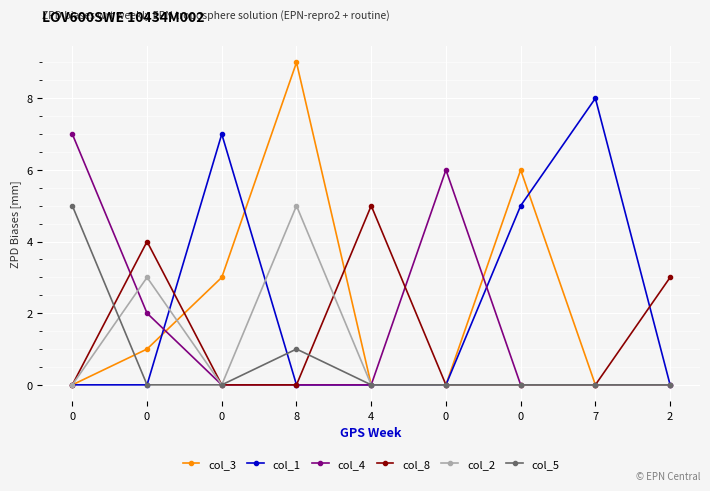

Reading left to right, list all the values displayed in this chart.

col_3: 0	1	3	9	0	0	6	0	0
col_1: 0	0	7	0	0	0	5	8	0
col_4: 7	2	0	0	0	6	0	0	0
col_8: 0	4	0	0	5	0	0	0	3
col_2: 0	3	0	5	0	0	0	0	0
col_5: 5	0	0	1	0	0	0	0	0